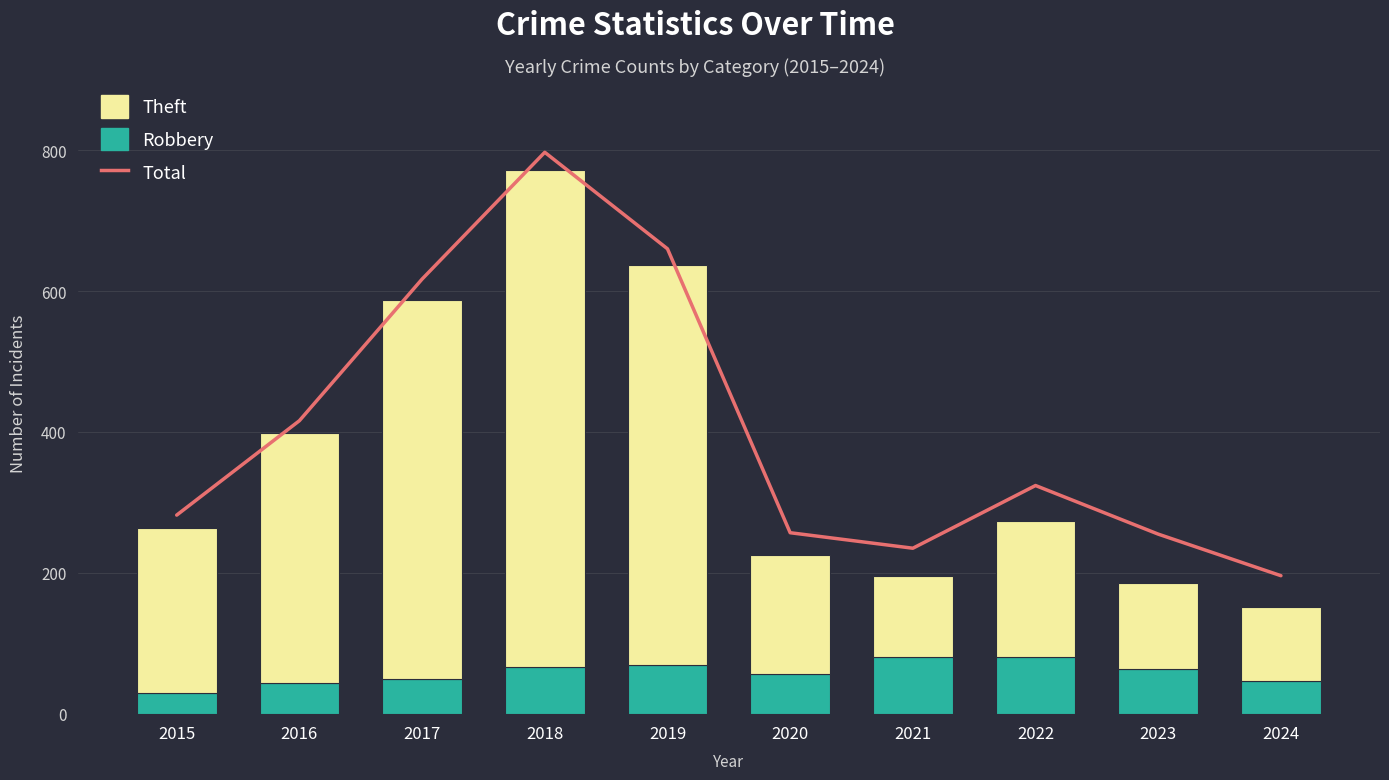

Rank the series by their average value, from lowest to highest.

Robbery, Theft, Total